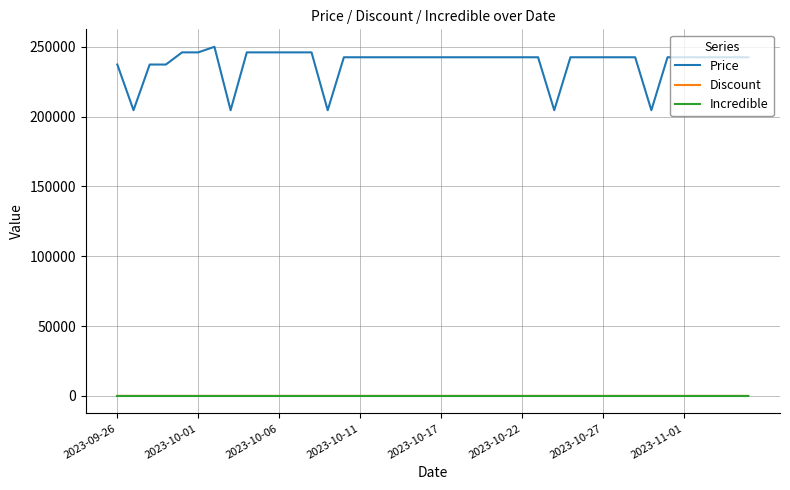

True or false: Incredible and Price intersect in this chart.

False